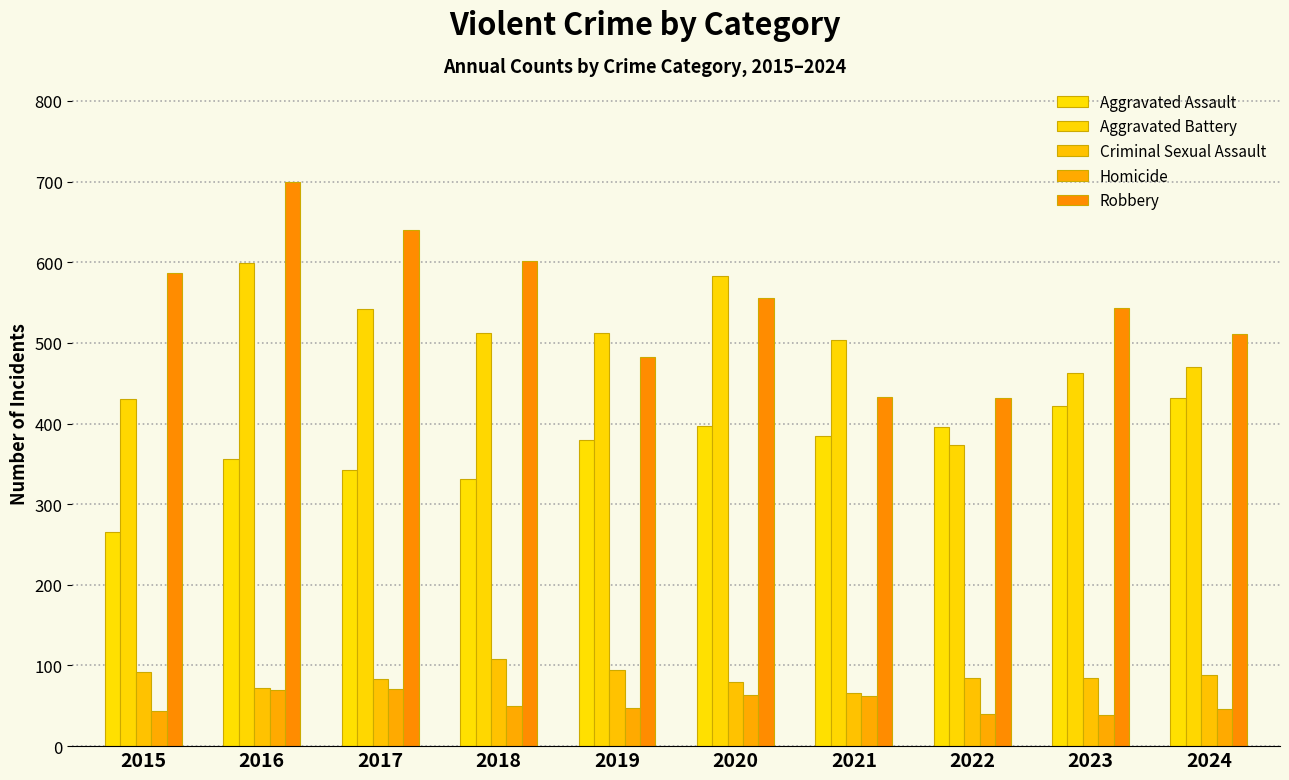

Which has a higher value, 2015 or 2018?

2018